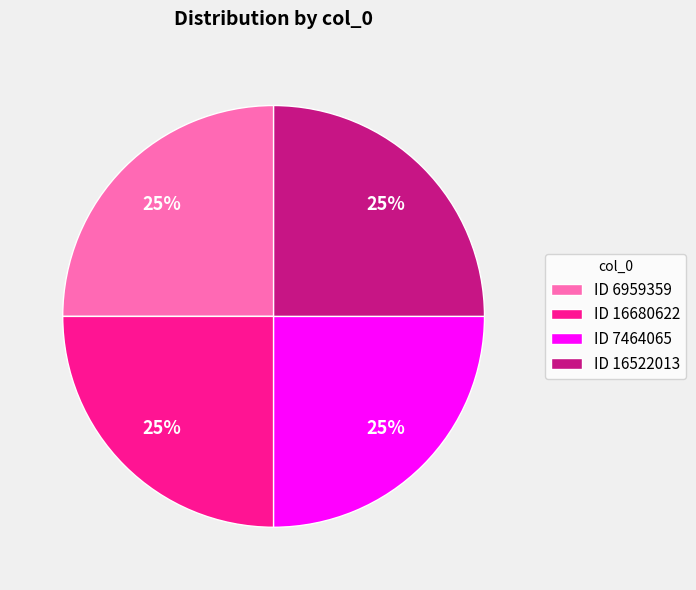

Is it true that ID 16680622 is 25% of the pie?

True